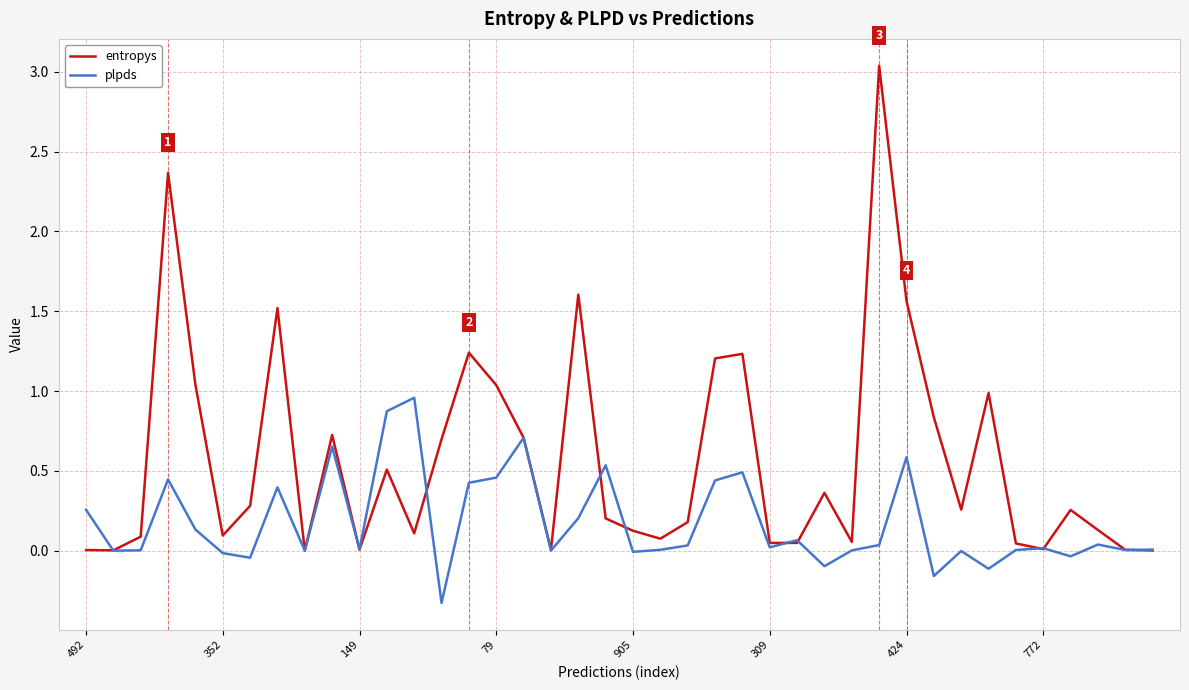

Which series has the largest total across all categories?

entropys